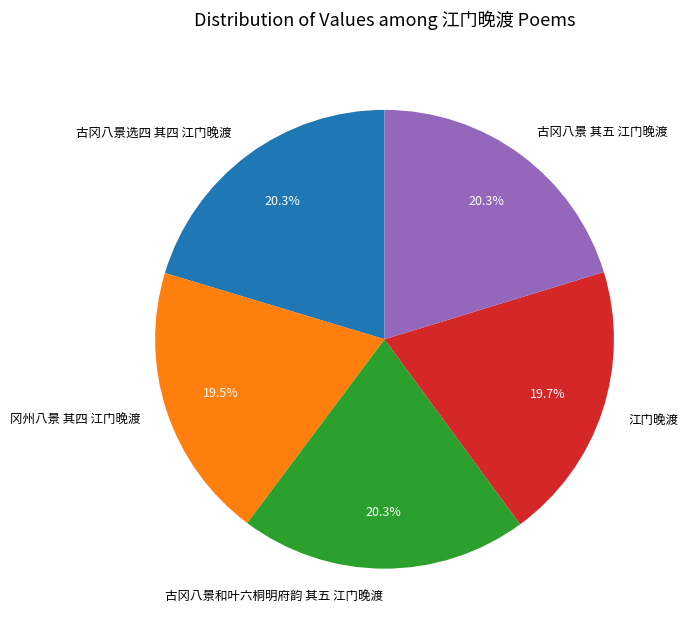

Does any single category account for the majority?

No